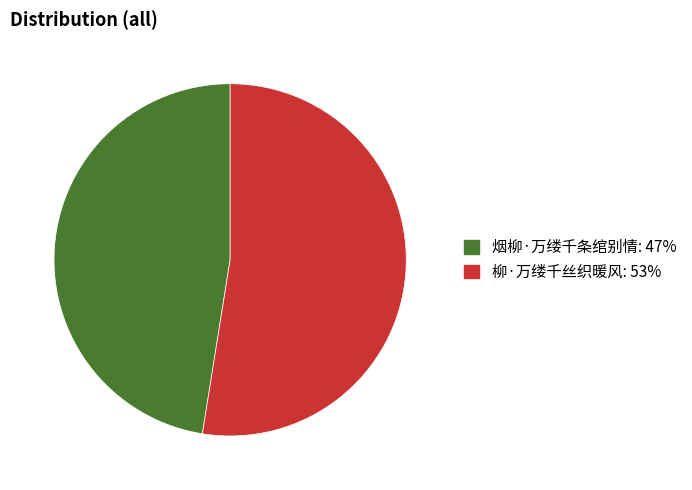

Do 烟柳·万缕千条绾别情 and 柳·万缕千丝织暖风 together represent more than half of the pie?

Yes